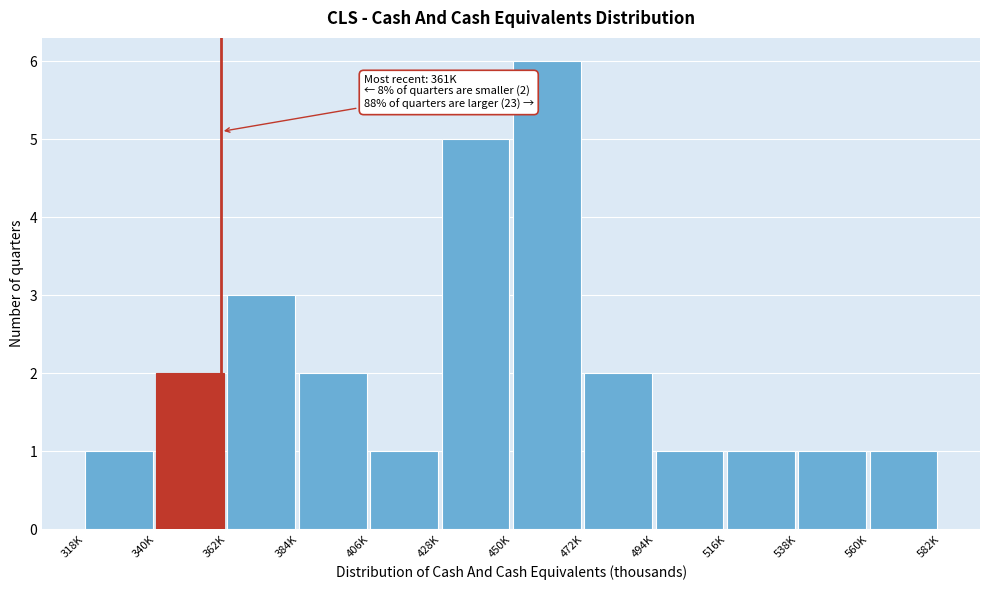

Reading left to right, transcribe all the data shown in this chart.

318K=1	340K=2	362K=3	384K=2	406K=1	428K=5	450K=6	472K=2	494K=1	516K=1	538K=1	560K=1